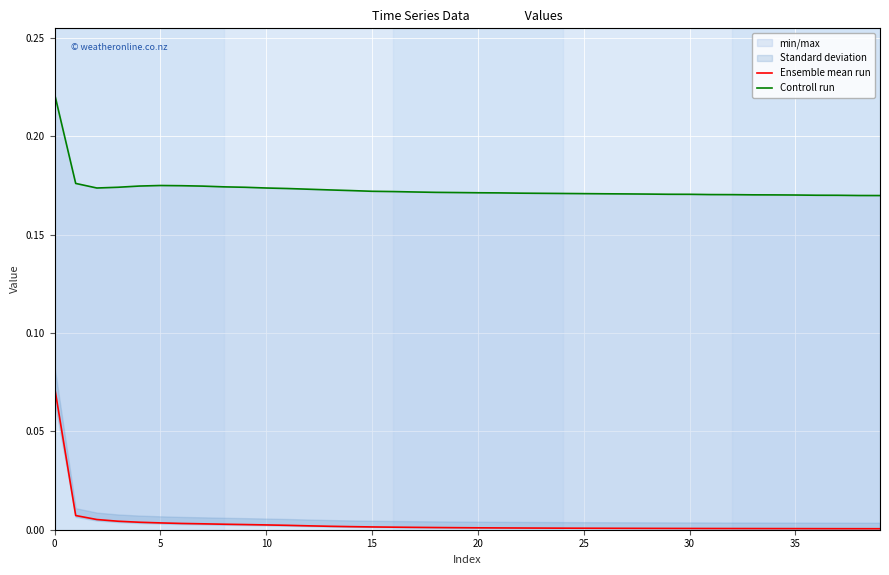

Between 15 and 27, which series saw the biggest shift?

Controll run